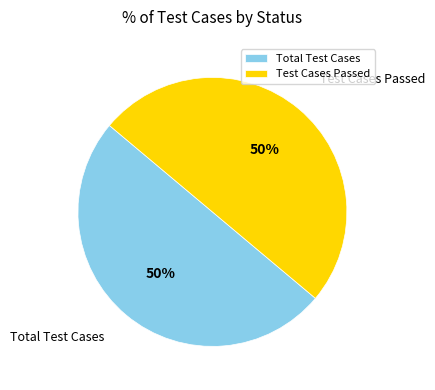

Is it true that Total Test Cases is 50% of the pie?

True